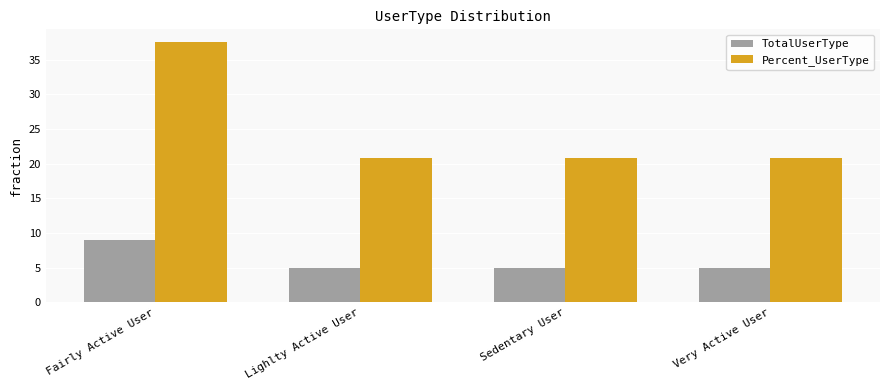

What is the average value of the TotalUserType series?

6.0